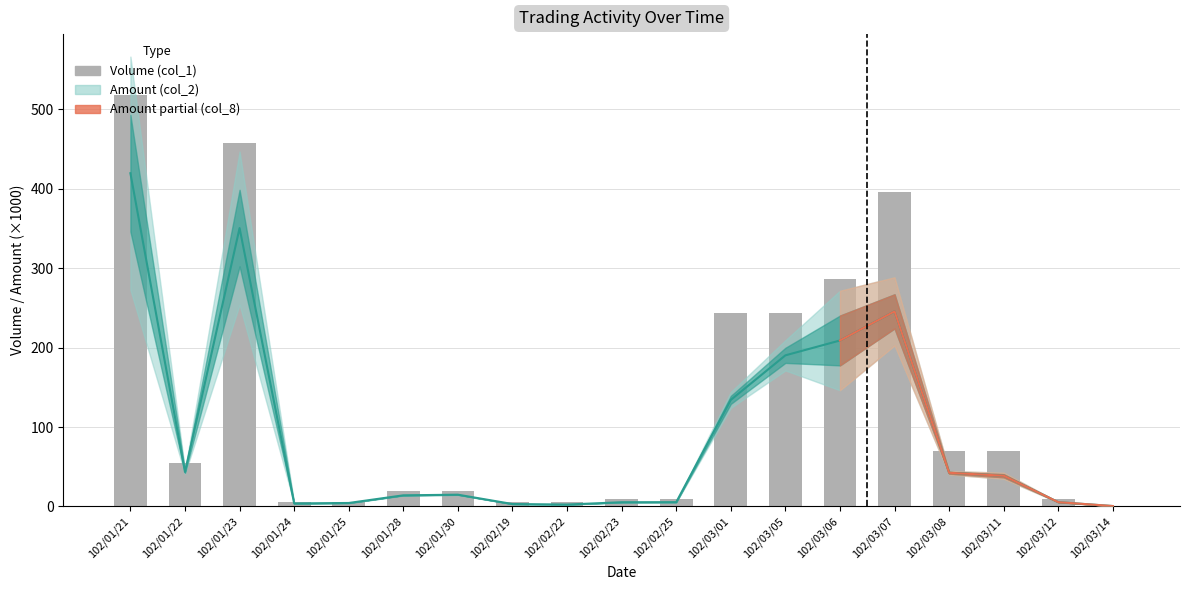

What is the value of the 17th bar from the left?

70